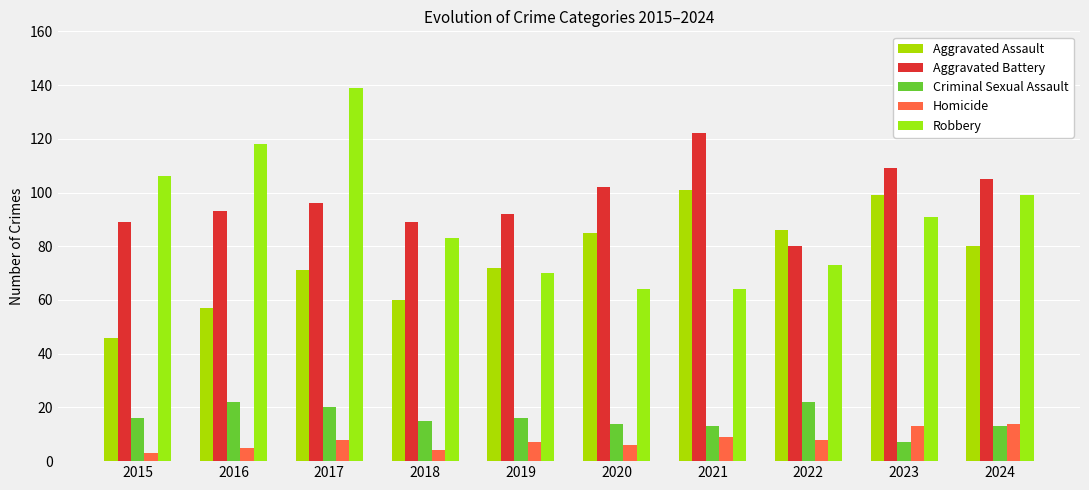

The Robbery series shows 99 at 2024. True or false?

True